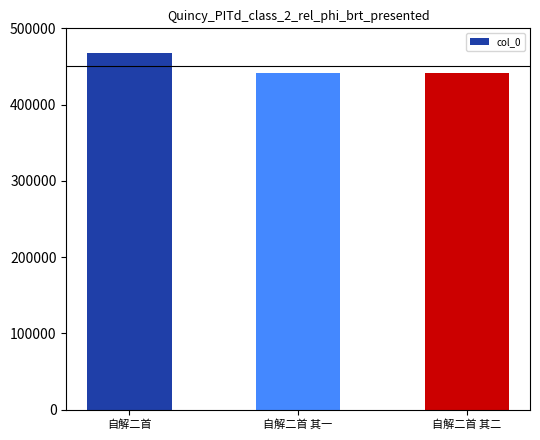

At which category does the chart reach its peak across all series?

自解二首